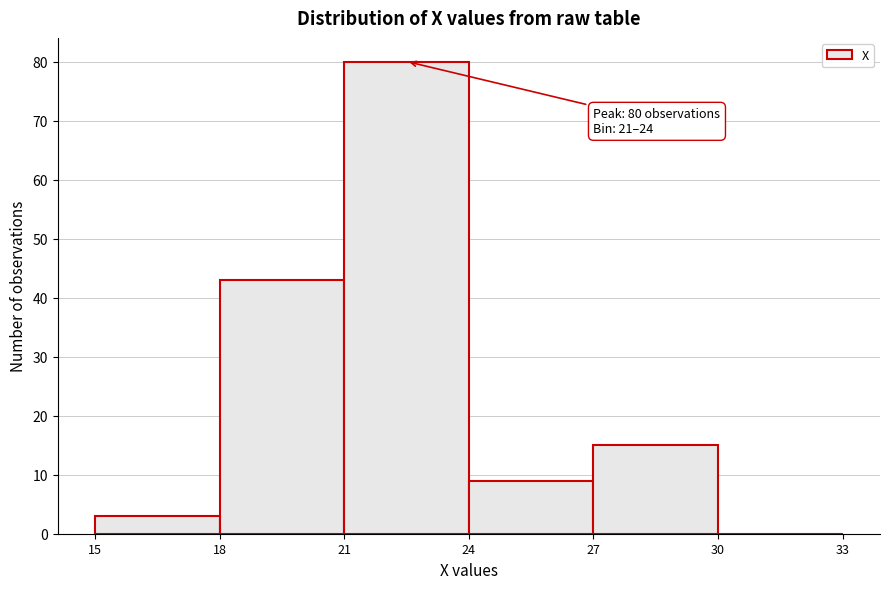

Which range on the x-axis has the tallest bar?

21 to 24